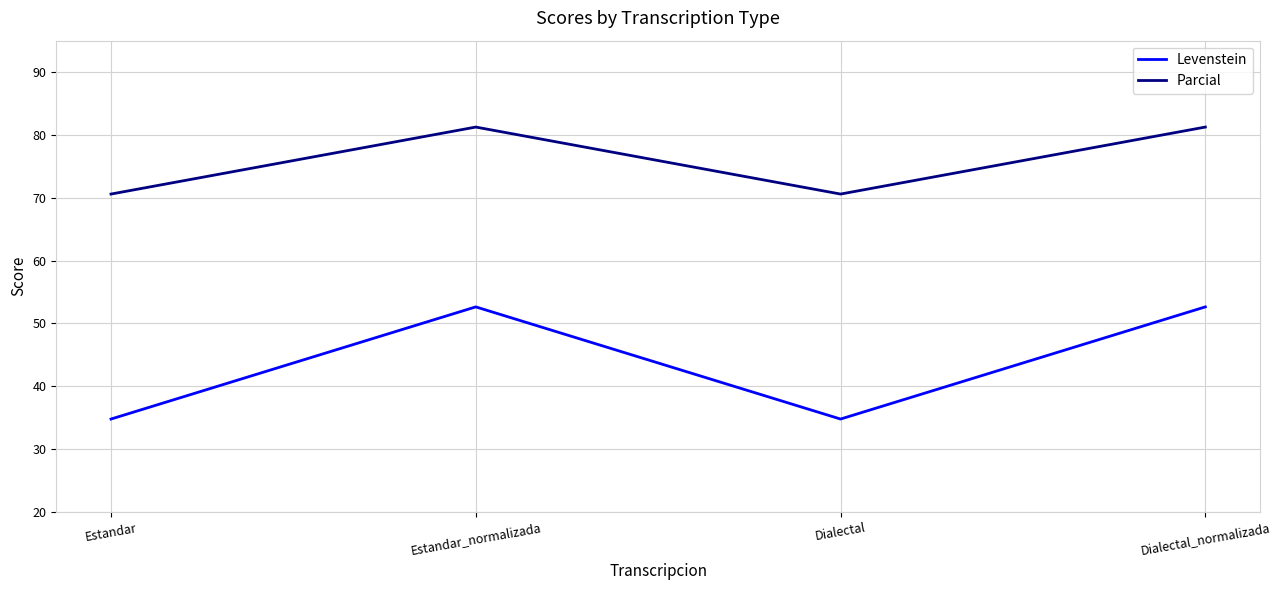

What position from the right is Dialectal?

2